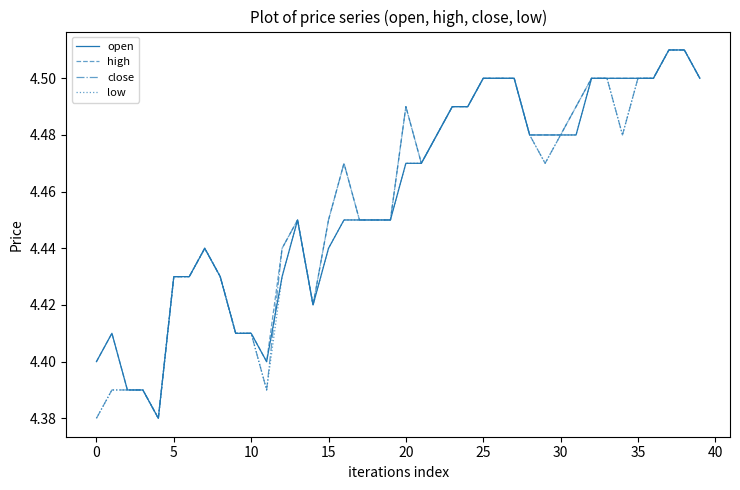

Which category has the highest value in the close series?

37